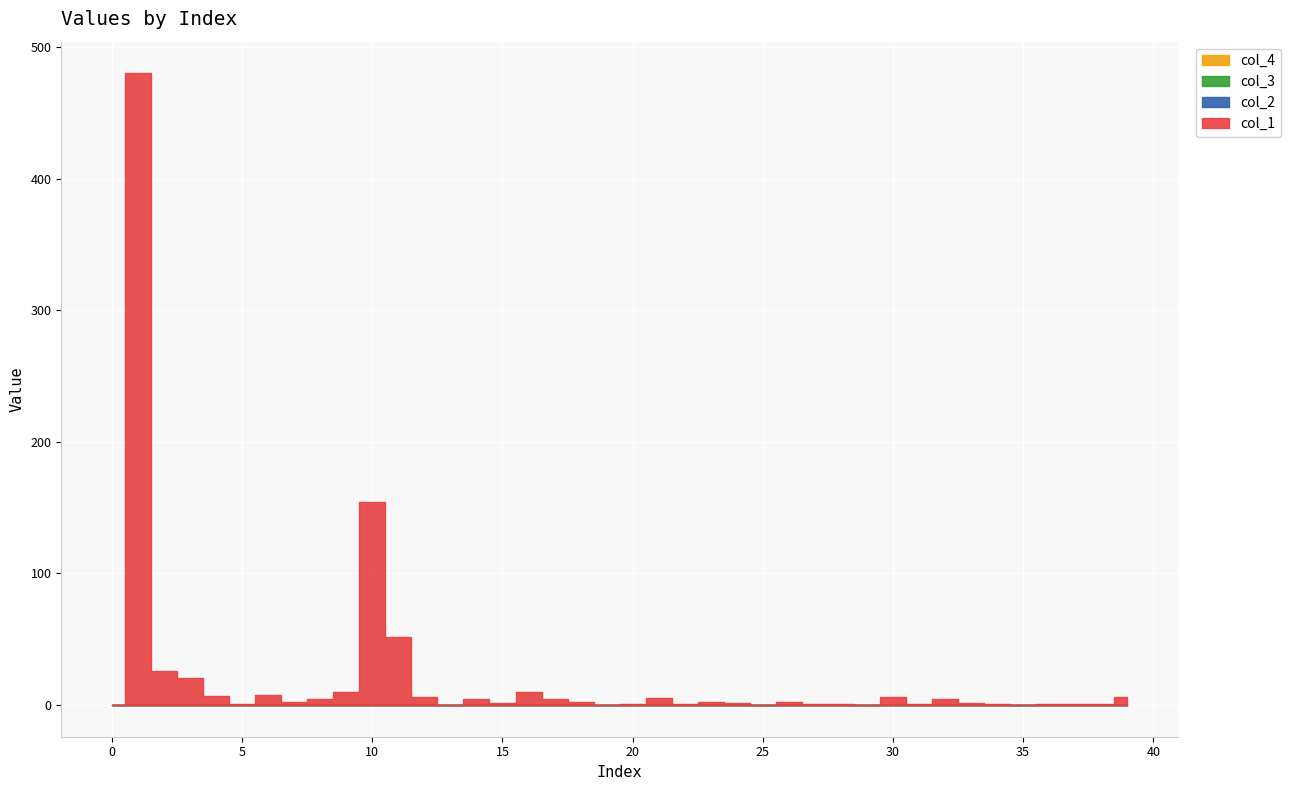

Reading left to right, list all the values displayed in this chart.

col_1: 0.0	479.8	26.0	20.0	7.0	1.0	7.9	2.0	4.9	10.0	154.3	52.0	6.0	0.0	4.9	2.0	10.1	4.9	1.9	0.1	0.9	5.2	0.9	2.0	1.9	0.0	2.0	0.9	1.1	0.0	5.9	1.0	5.0	1.1	0.8	0.0	1.0	1.0	1.1	5.9
col_2: 0.0	0.2	-0.2	0.3	0.2	-0.3	-0.1	-0.1	0.1	-0.1	0.3	0.0	0.1	-0.1	-0.2	0.0	0.0	0.1	0.3	-0.3	0.0	0.4	-0.4	0.0	-0.1	0.1	0.1	0.3	-0.3	-0.2	0.2	-0.1	-0.2	0.4	-0.1	-0.2	-0.0	0.1	-0.2	0.0
col_3: 0.0	0.0	0.0	0.0	0.0	0.0	0.0	0.0	0.0	0.0	0.0	0.0	0.0	0.0	0.0	0.0	0.0	0.0	0.0	0.0	0.0	0.0	0.0	0.0	0.0	0.0	0.0	0.0	0.0	0.0	0.0	0.0	0.0	0.0	0.0	0.0	0.0	0.0	0.0	0.0
col_4: 0.0	0.0	0.0	0.0	0.0	0.0	0.0	0.0	0.0	0.0	0.0	0.0	0.0	0.0	0.0	0.0	0.0	0.0	0.0	0.0	0.0	0.0	0.0	0.0	0.0	0.0	0.0	0.0	0.0	0.0	0.0	0.0	0.0	0.0	0.0	0.0	0.0	0.0	0.0	0.0